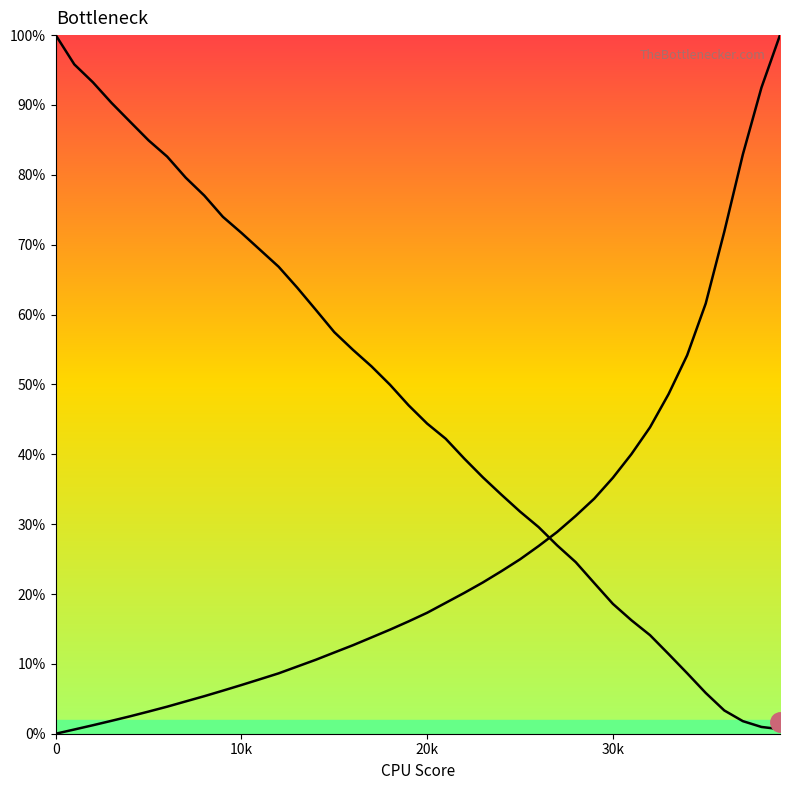

Is this an area chart (filled region under the line)?

No